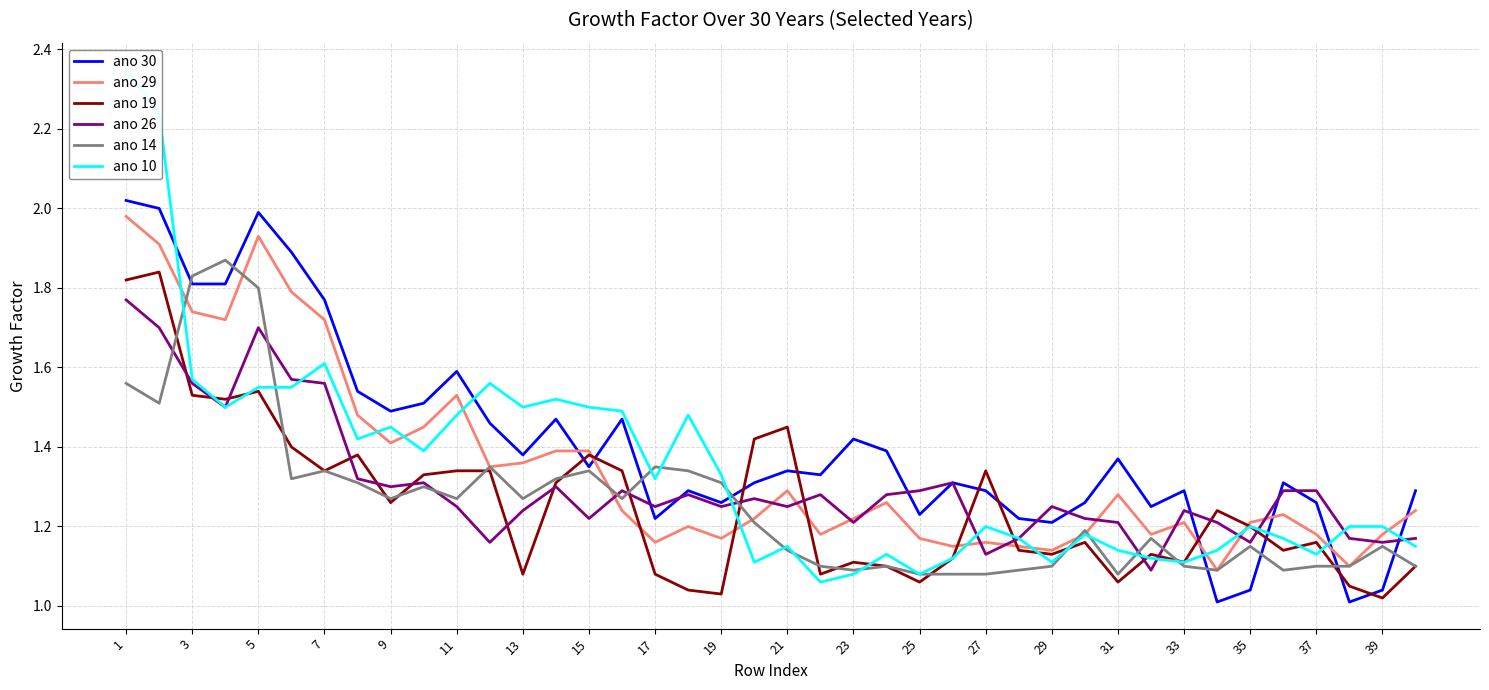

What is the highest value of the ano 19 series?

1.8